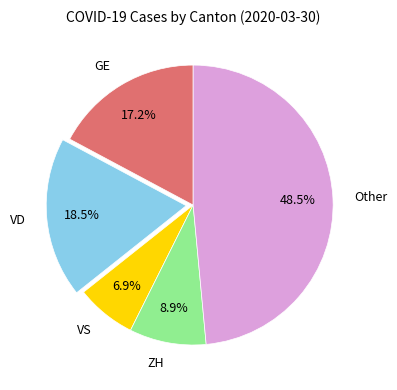

Does VS account for over 50% of the chart?

No